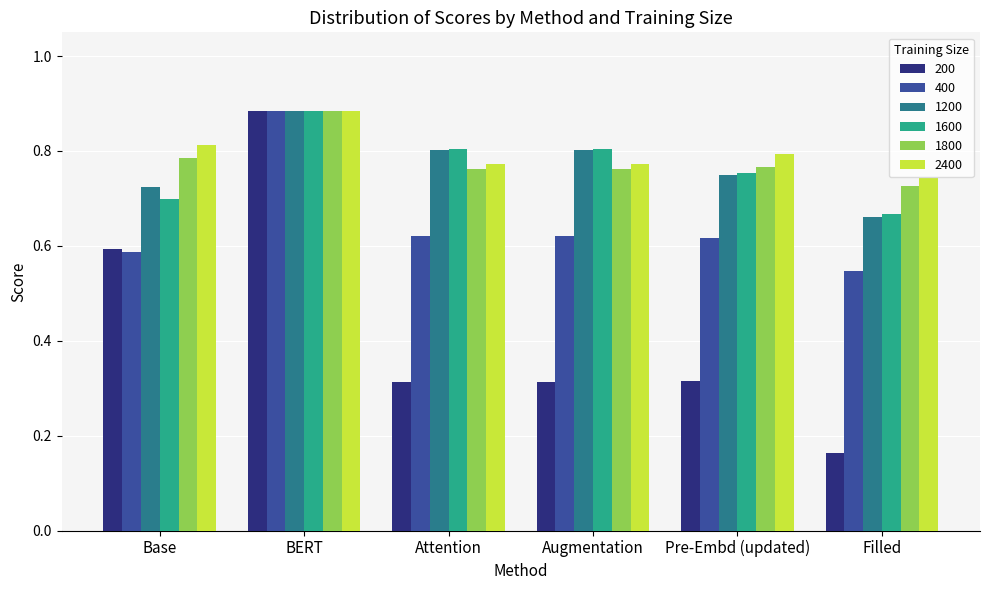

Is the value of 1800 at Attention greater than the value of 1200 at Augmentation?

No